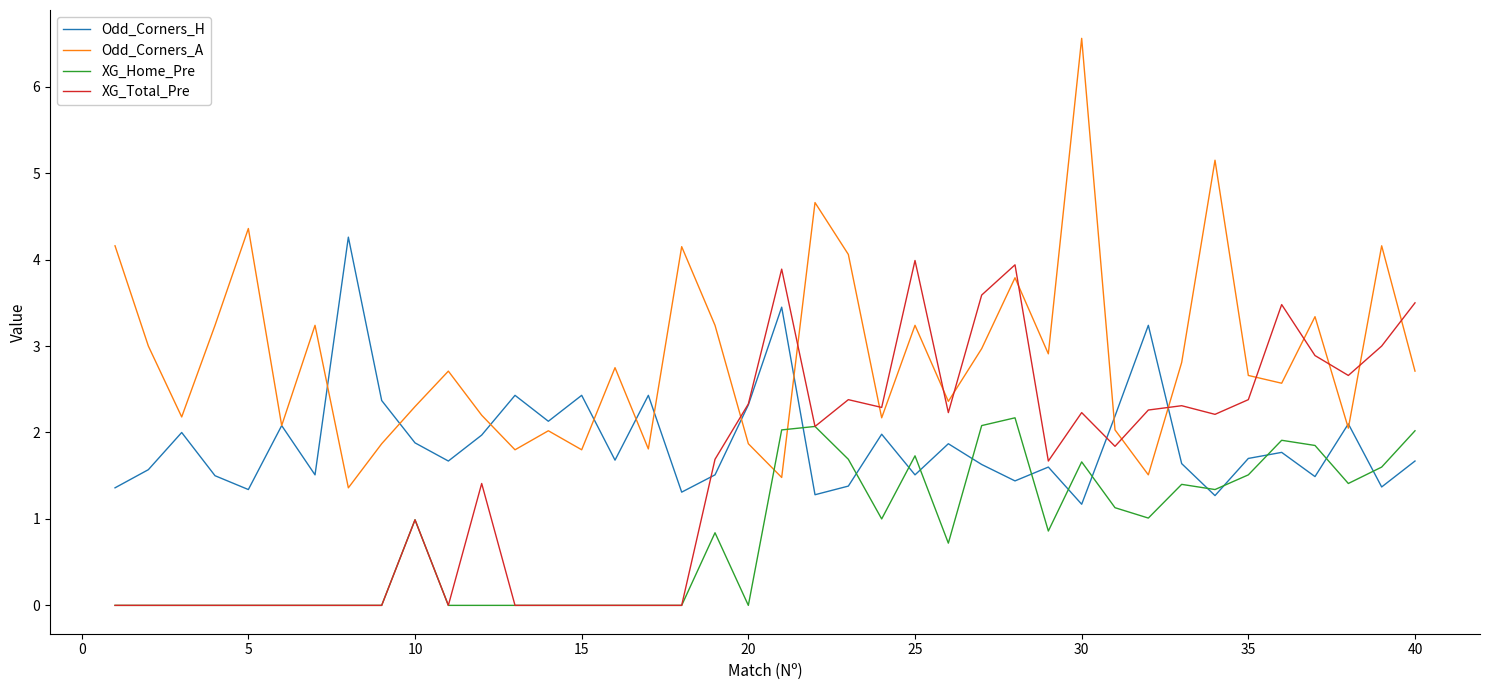

Which series has the largest total across all categories?

Odd_Corners_A